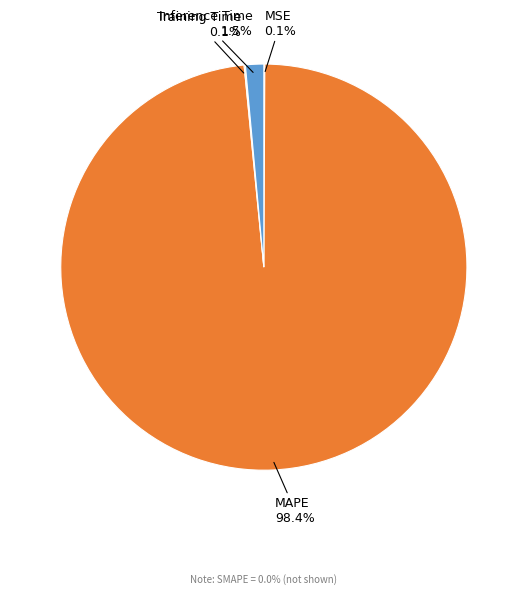

To the nearest percent, what is the average slice percentage?

25%